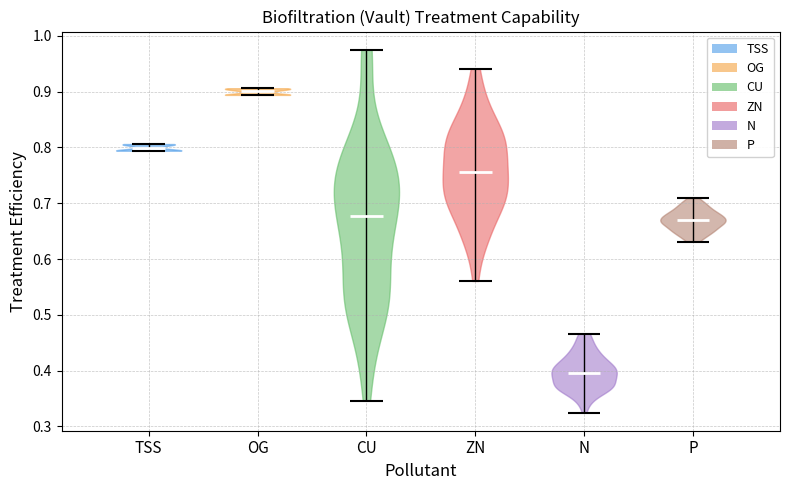

Reading left to right, read every violin against the y-axis: where its median line is, and the lowest and highest points it reaches. The values are not printed on the chart, so give them approximately, as read against the axis.

TSS: median line 0.80, lowest point 0.79, highest point 0.81
OG: median line 0.90, lowest point 0.89, highest point 0.91
CU: median line 0.68, lowest point 0.35, highest point 0.98
ZN: median line 0.76, lowest point 0.56, highest point 0.94
N: median line 0.40, lowest point 0.32, highest point 0.47
P: median line 0.67, lowest point 0.63, highest point 0.71